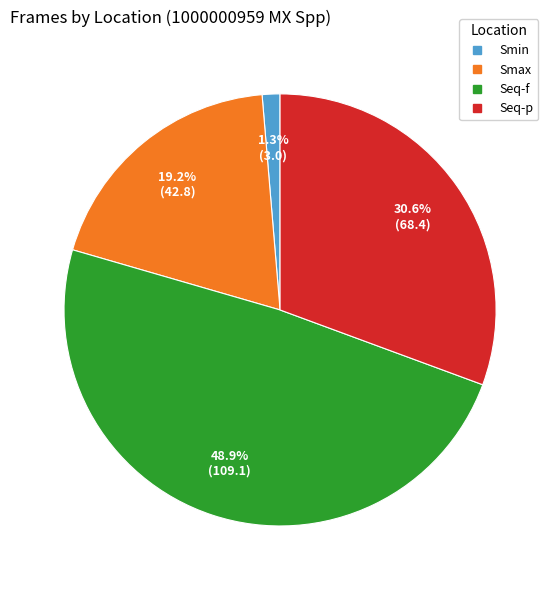

Rank the categories by value from lowest to highest.

Smin, Smax, Seq-p, Seq-f